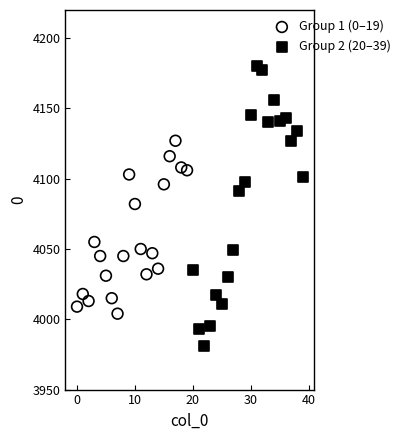

Which series has the largest Y range (max minus min)?

Group 2 (20–39)